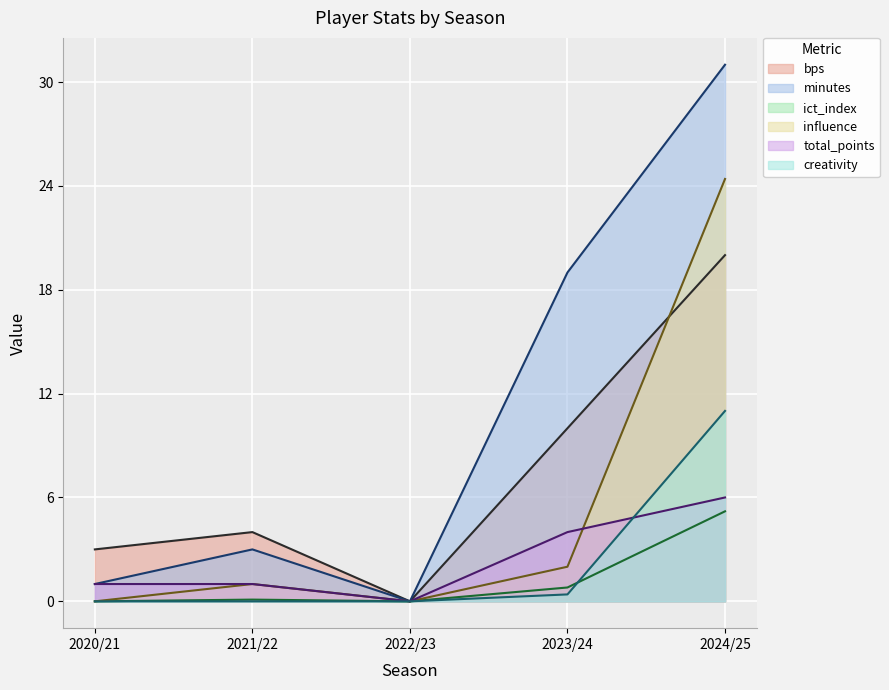

How many interior local peaks does the influence series have?

1